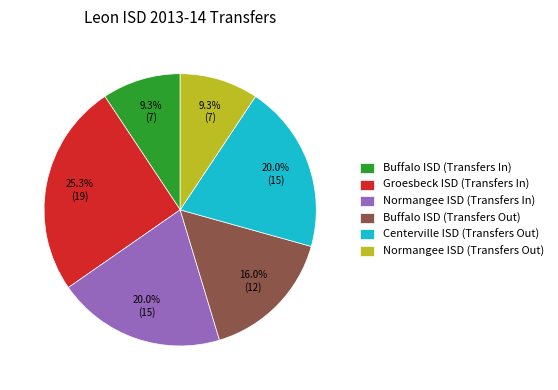

Between Buffalo ISD (Transfers In) and Groesbeck ISD (Transfers In), which is larger?

Groesbeck ISD (Transfers In)